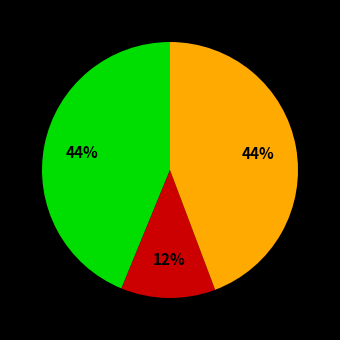

To the nearest percent, what is the average slice percentage?

33%